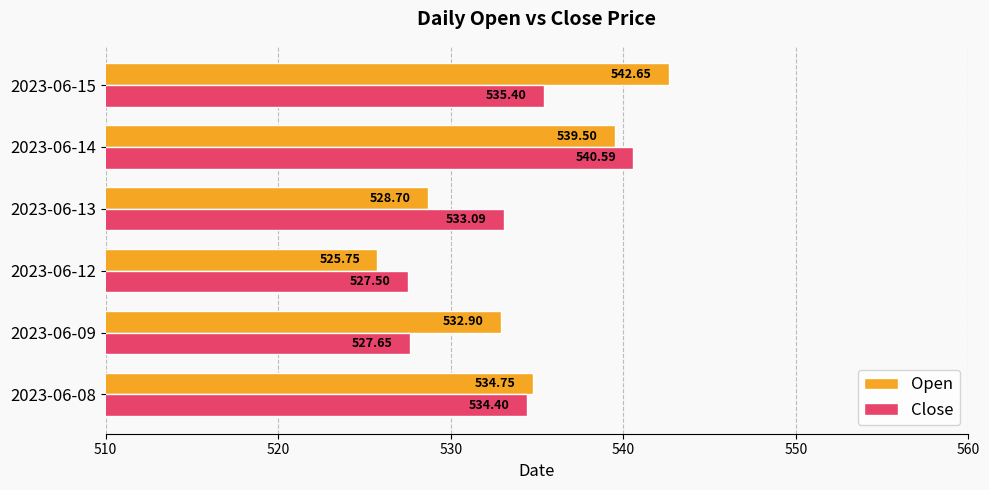

What is the spread (max minus min) of values at 2023-06-14?

1.1